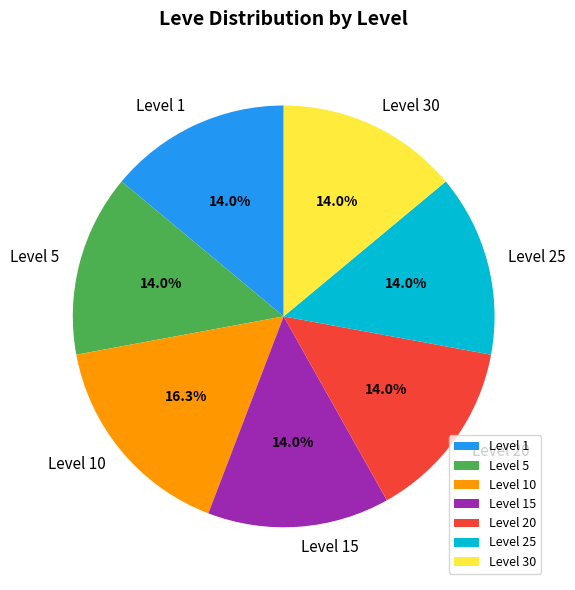

What percentage is NOT represented by Level 25?

86.0%